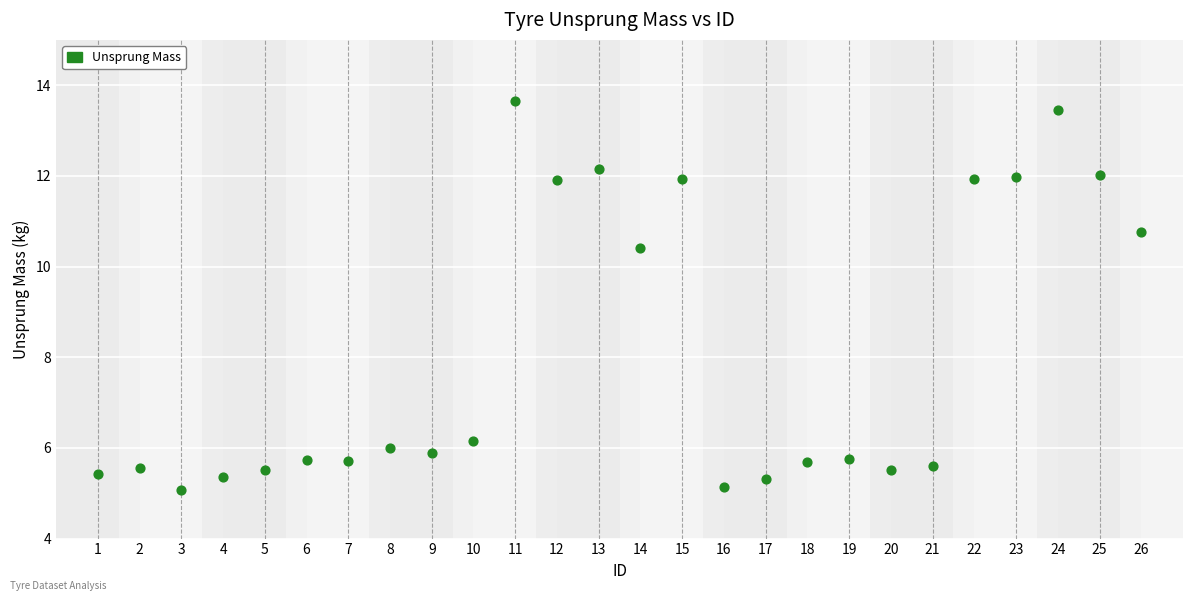

What is the range of X values (max minus min)?

25.0